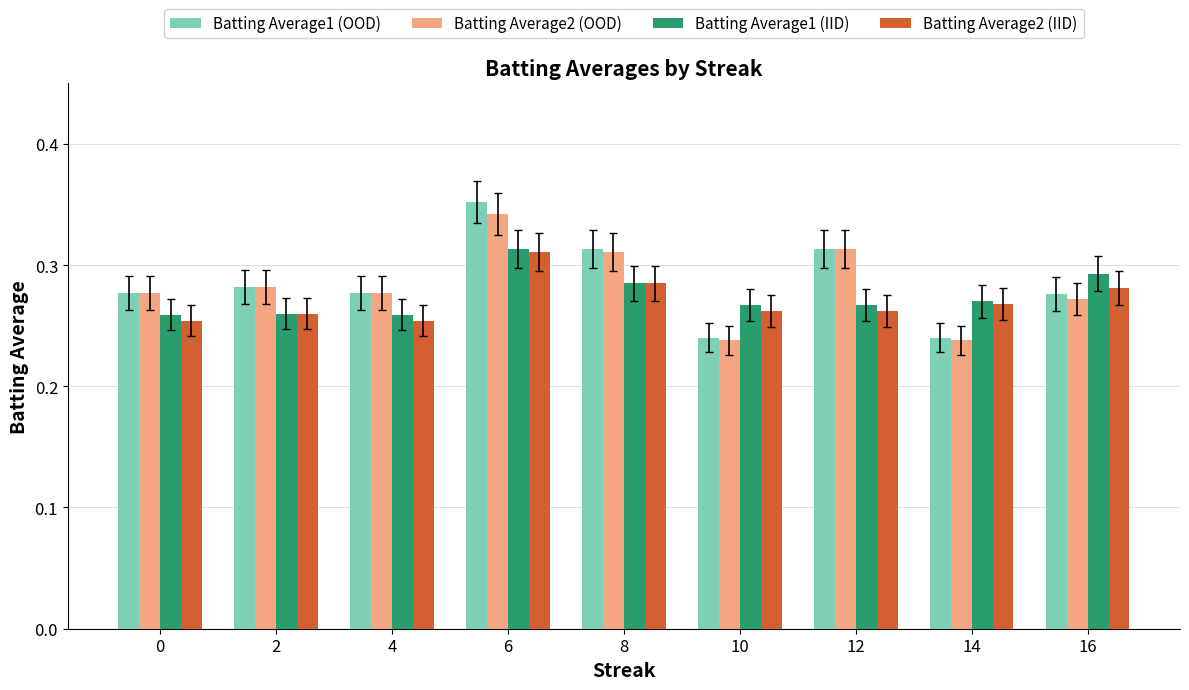

What are all the series names shown in the legend?

Batting Average1 (OOD), Batting Average2 (OOD), Batting Average1 (IID), Batting Average2 (IID)